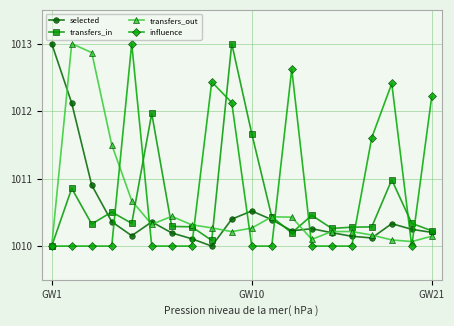

Does the chart display data point markers on the line(s)?

Yes